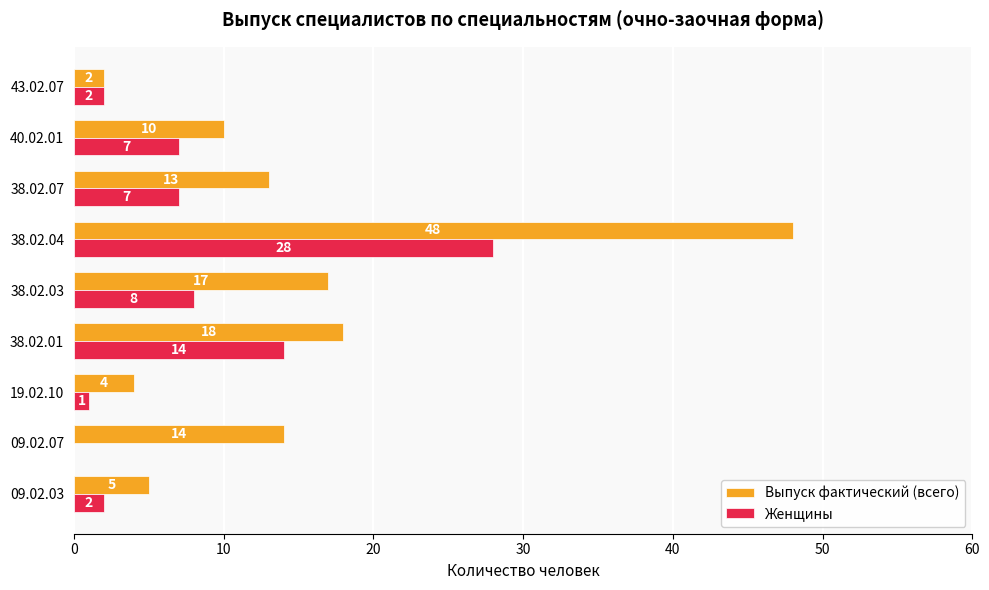

Where is Выпуск фактический (всего) nearest to the value 25?

38.02.01